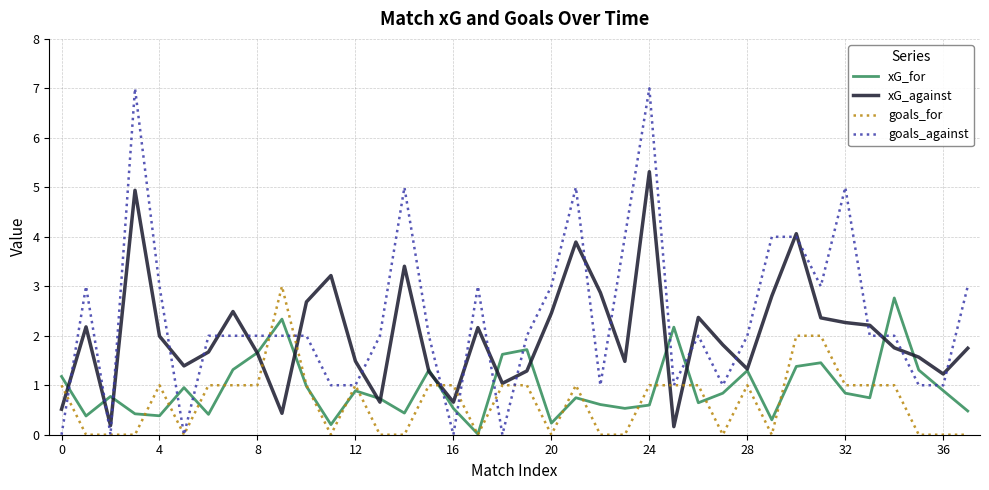

What is the maximum value for goals_against?

7.0